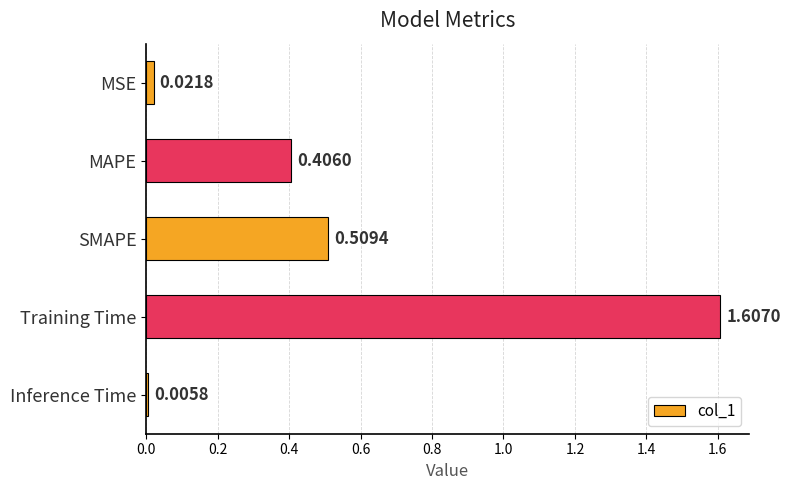

Where is the data nearest to the value 0?

Inference Time